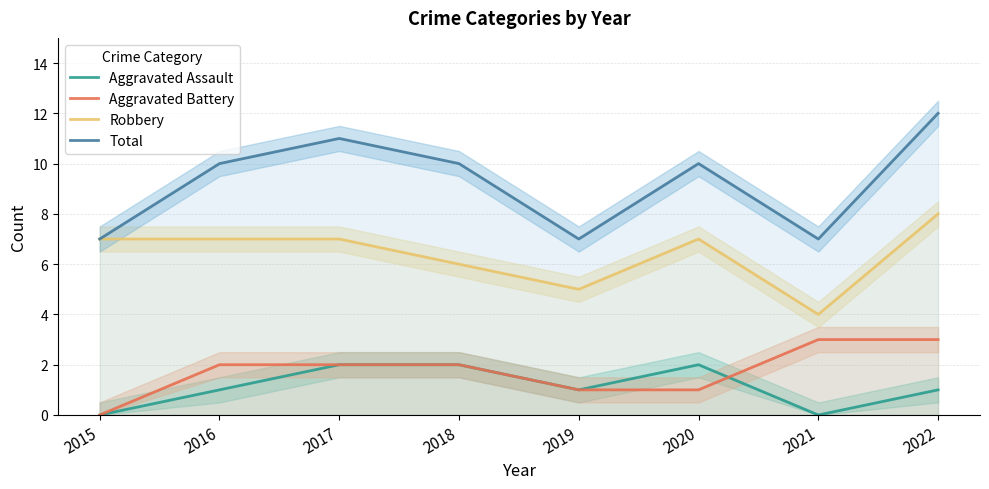

What is the total value across all series at 2019?

14